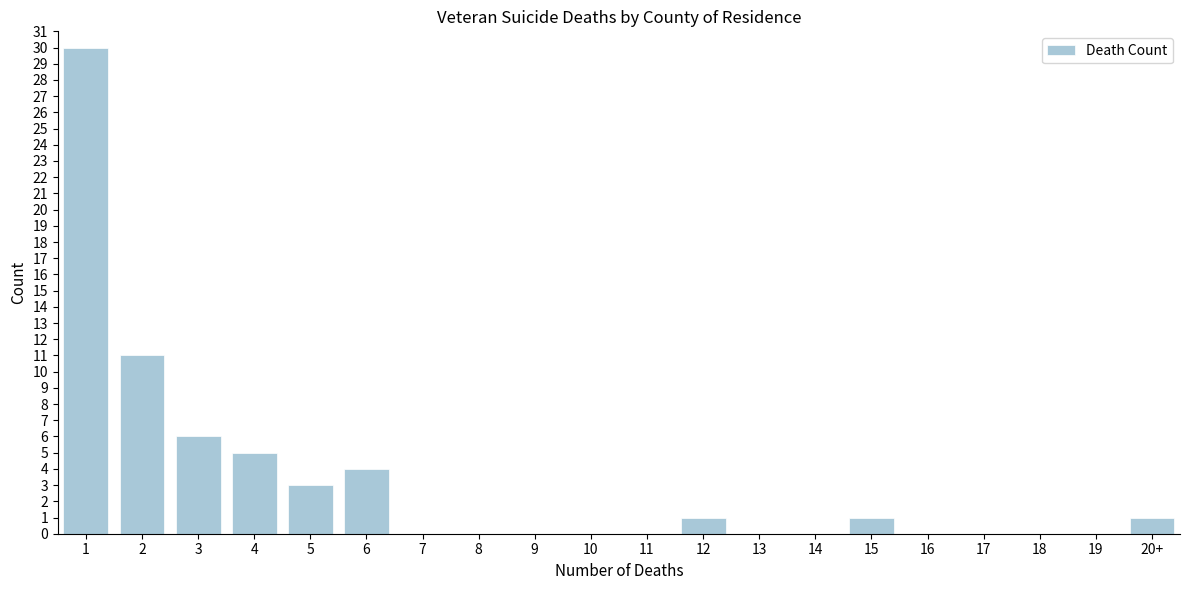

Reading right to left, list all the values displayed in this chart.

20+=1	19=0	18=0	17=0	16=0	15=1	14=0	13=0	12=1	11=0	10=0	9=0	8=0	7=0	6=4	5=3	4=5	3=6	2=11	1=30